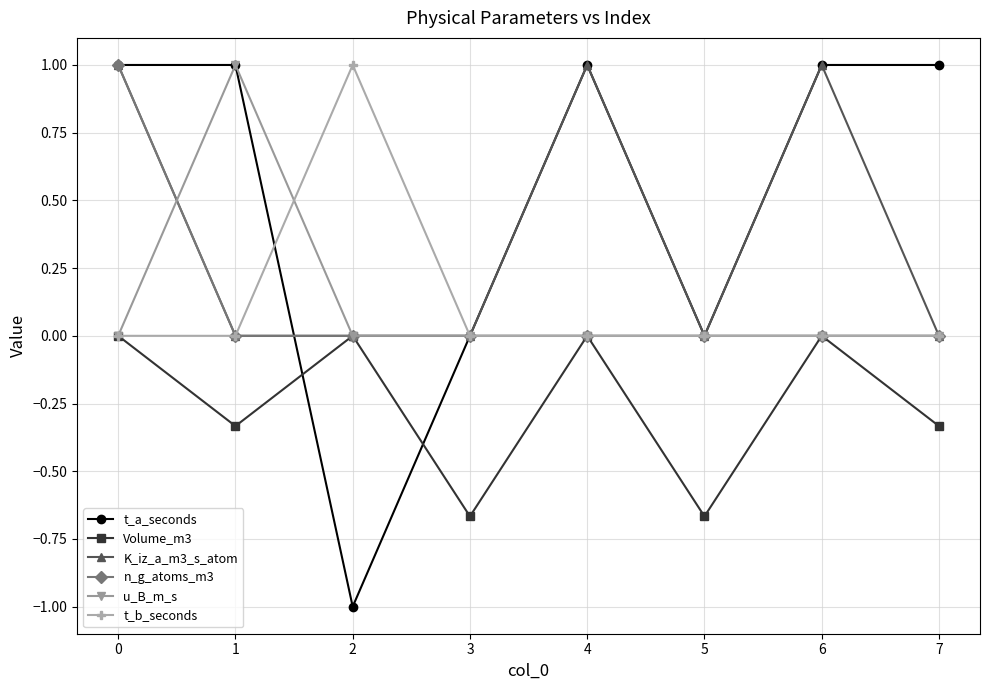

Which series has the largest total across all categories?

t_a_seconds